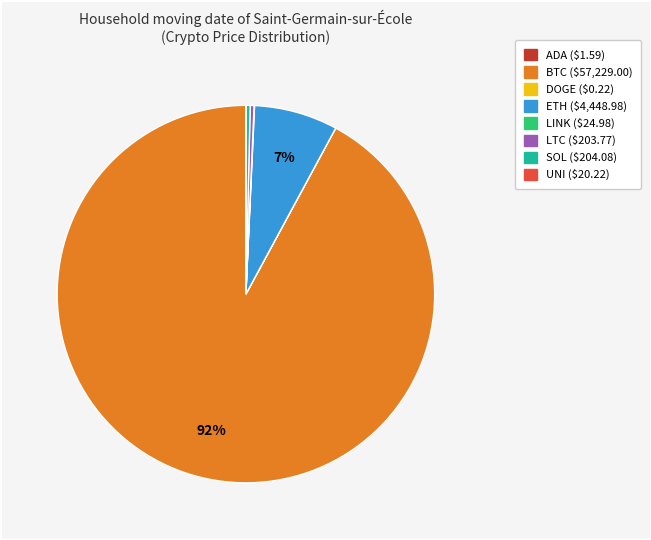

Is there a majority slice in this chart?

Yes